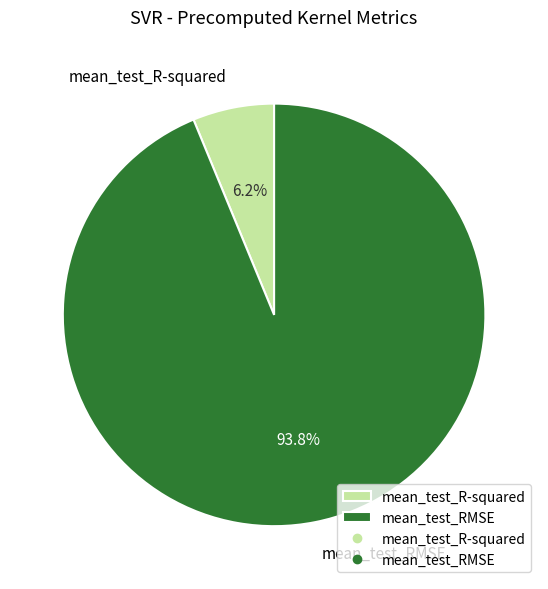

What percentage is the mean_test_RMSE slice, to the nearest percent?

94%